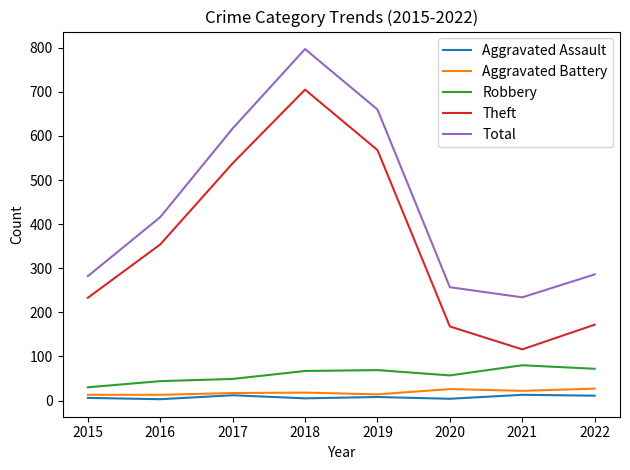

What is the difference between the highest and lowest values at 2022?

275